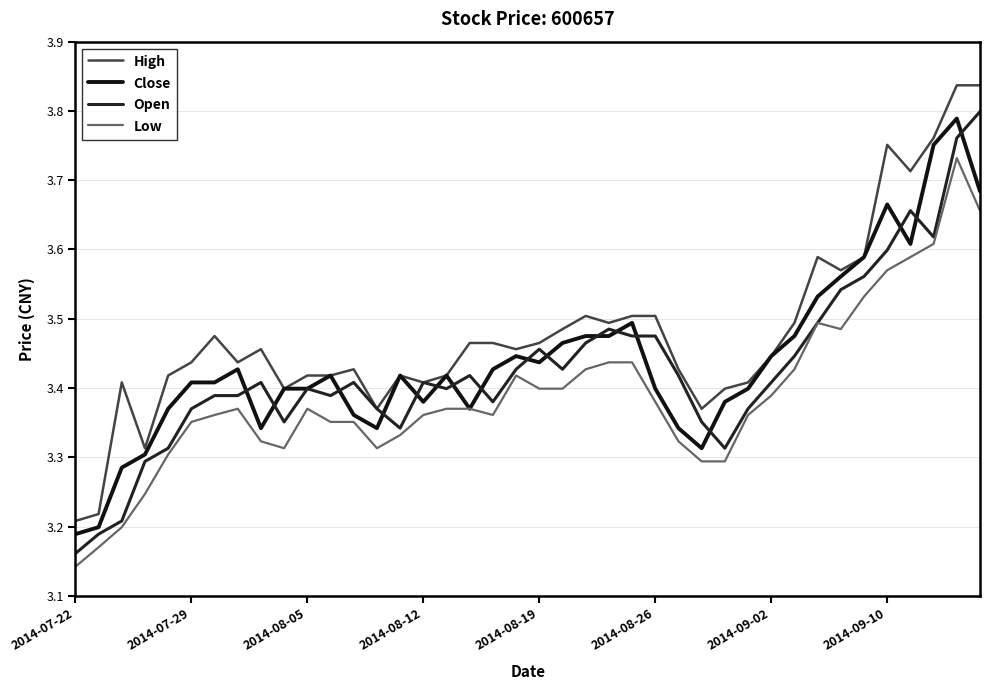

Is this an area chart (filled region under the line)?

No